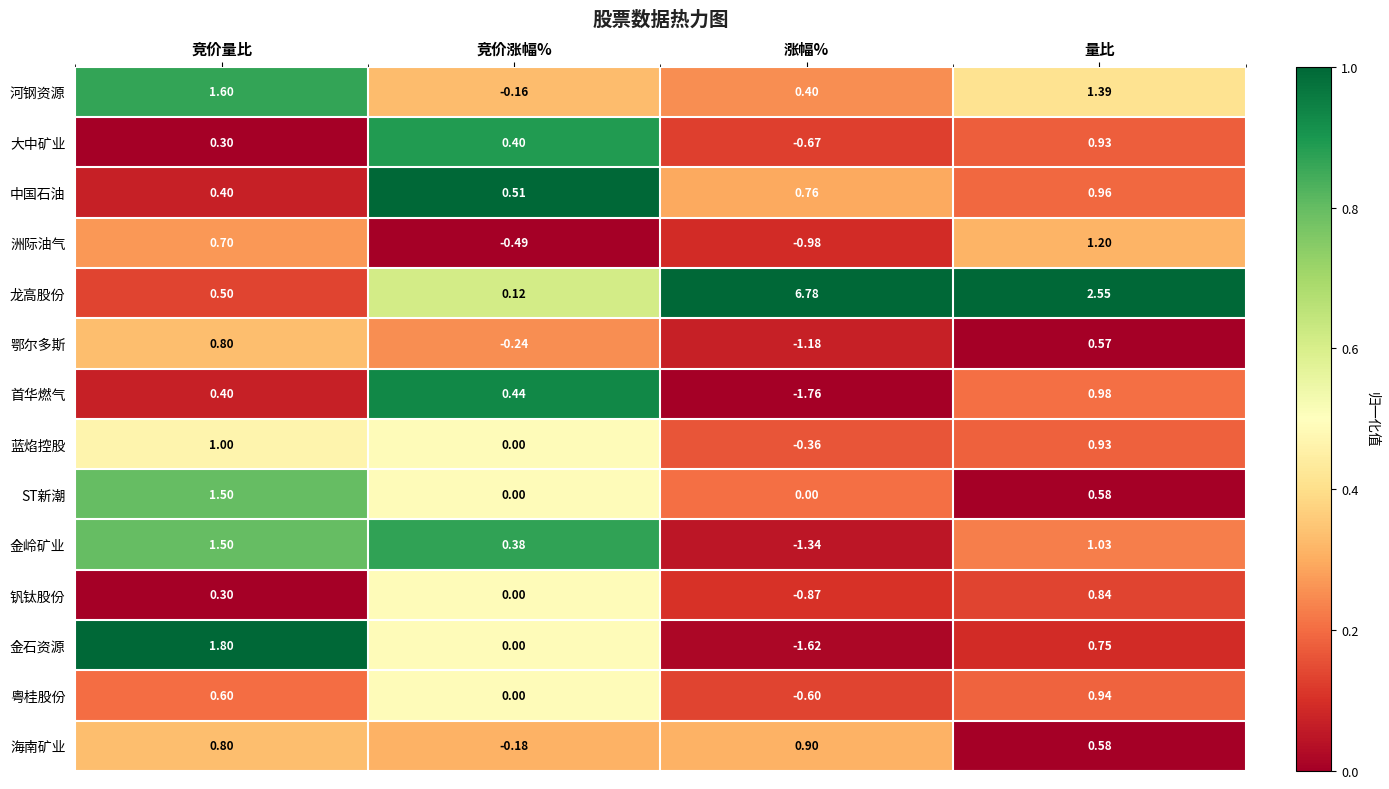

What is the difference between the highest and lowest values at 竞价量比?

1.5